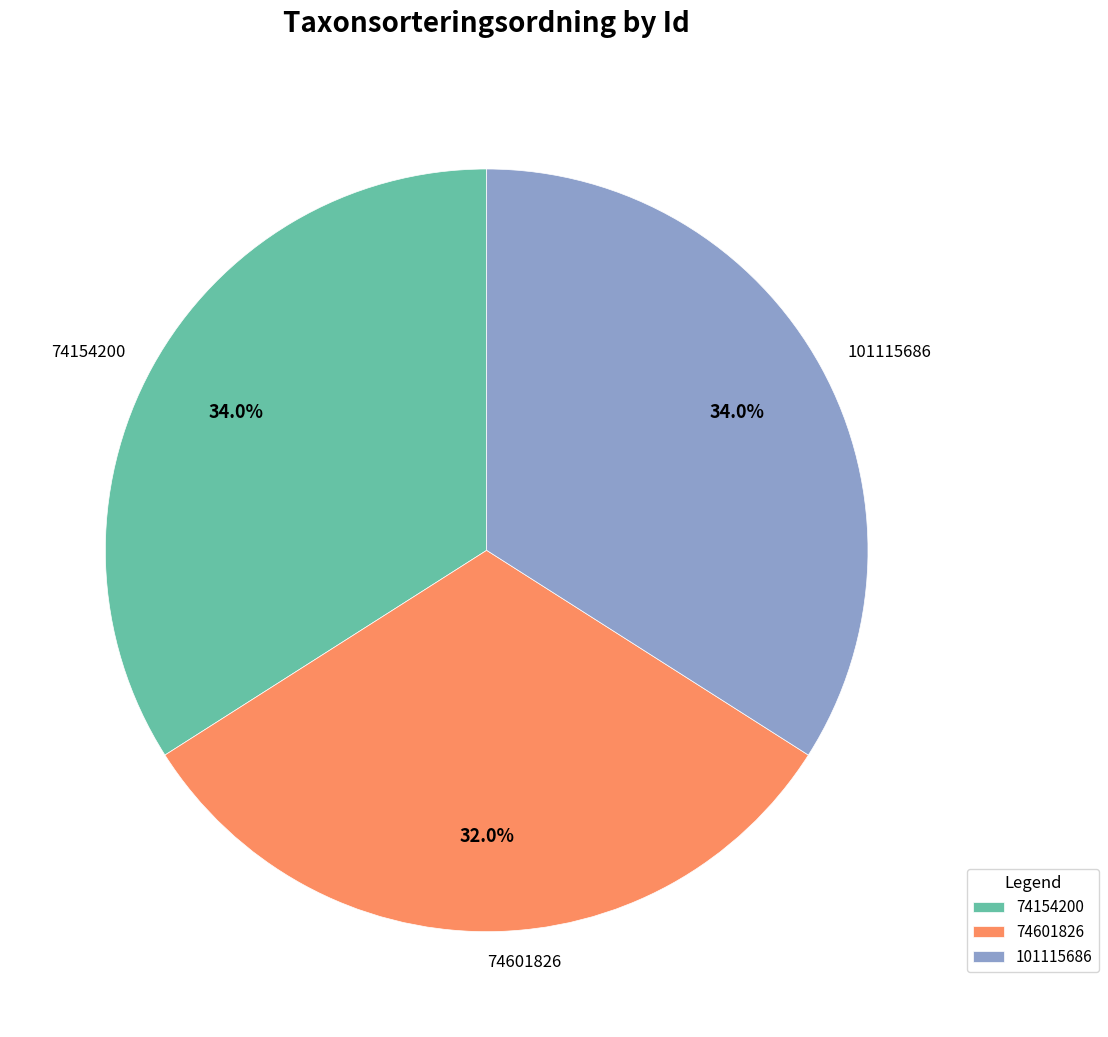

Count the number of slices in the pie.

3